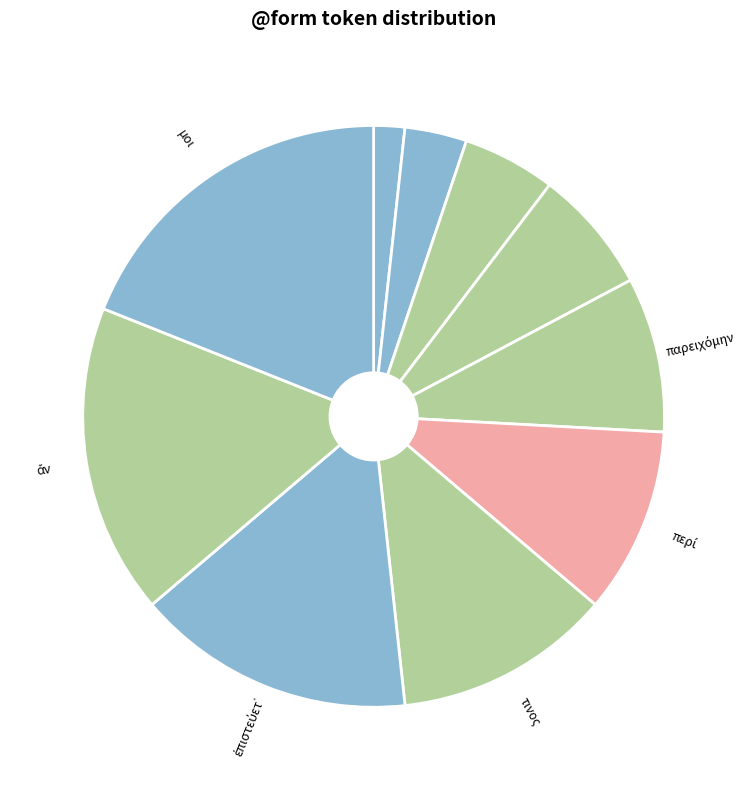

Which category has the smallest portion of the pie?

ἔπειτα